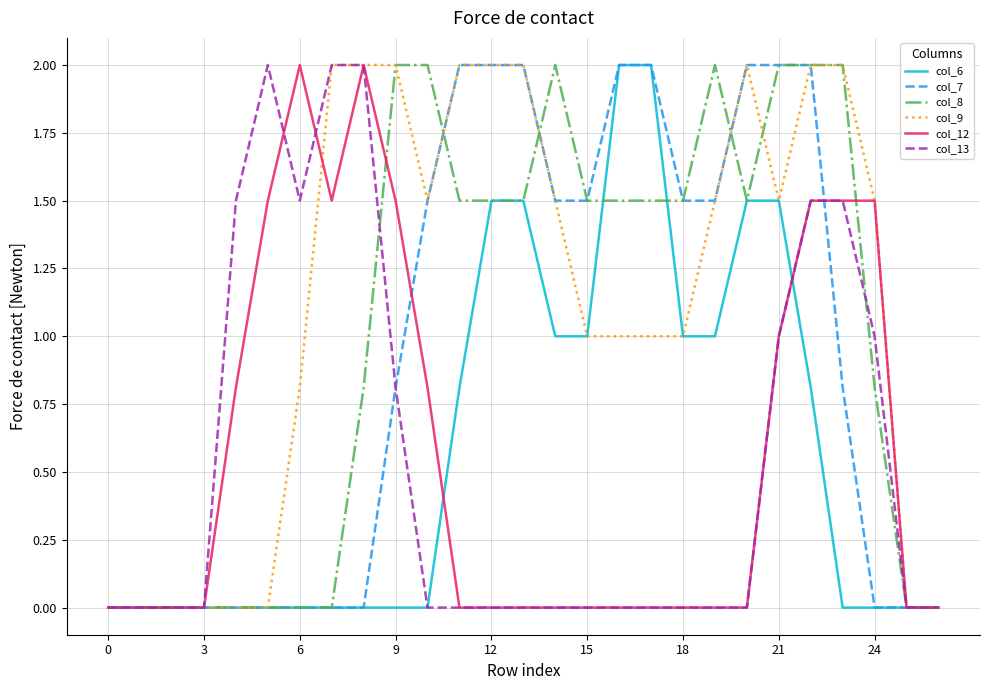

What is the maximum value shown in the chart?

2.0